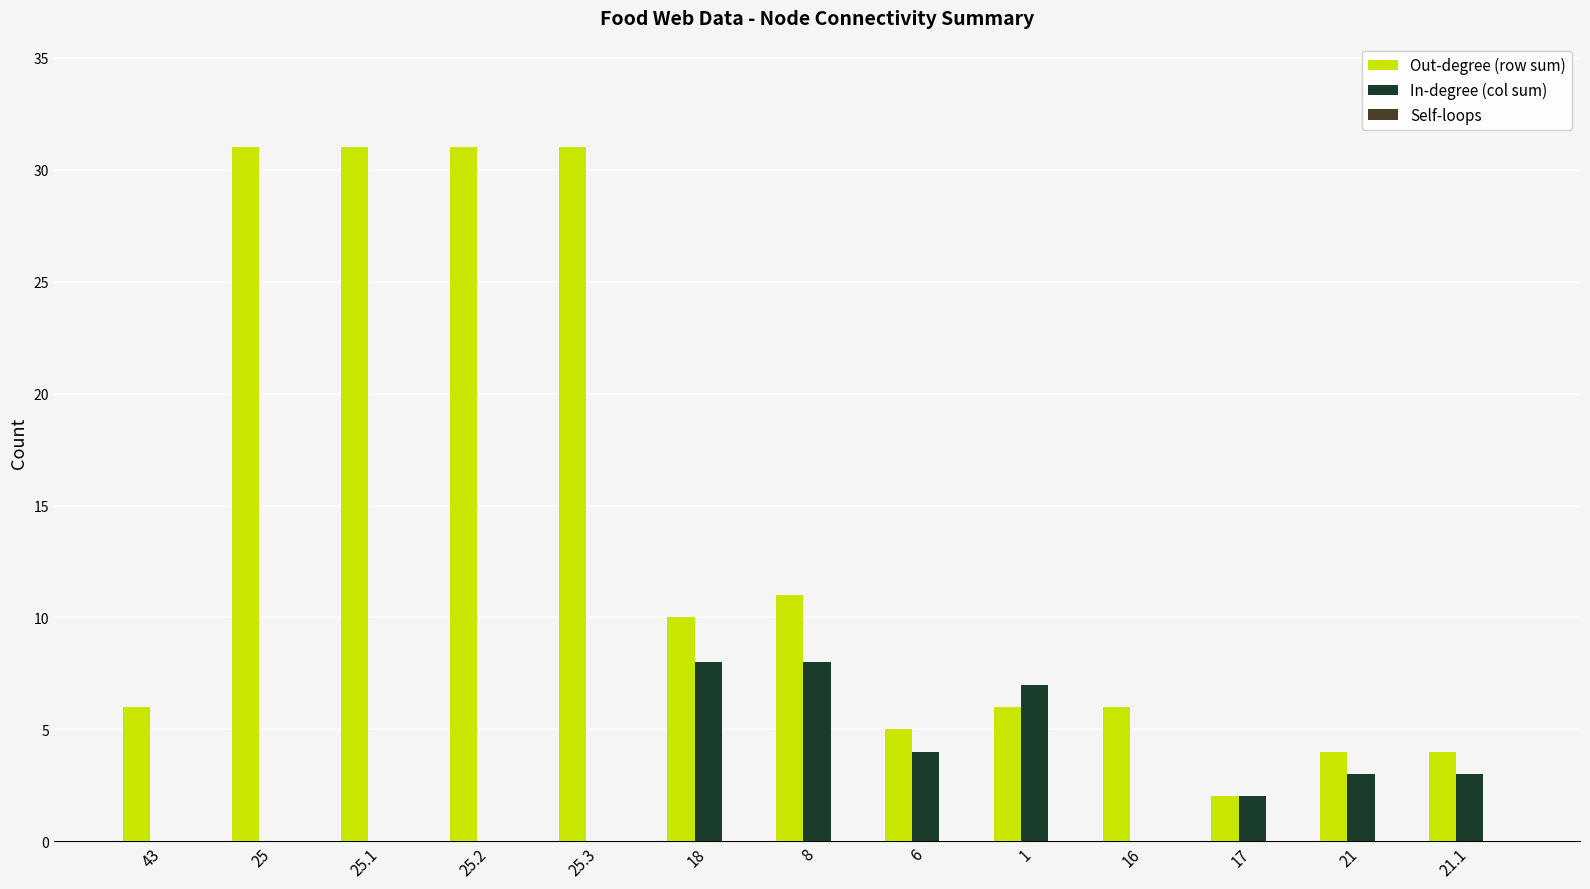

Which series changed the most between 8 and 21?

Out-degree (row sum)